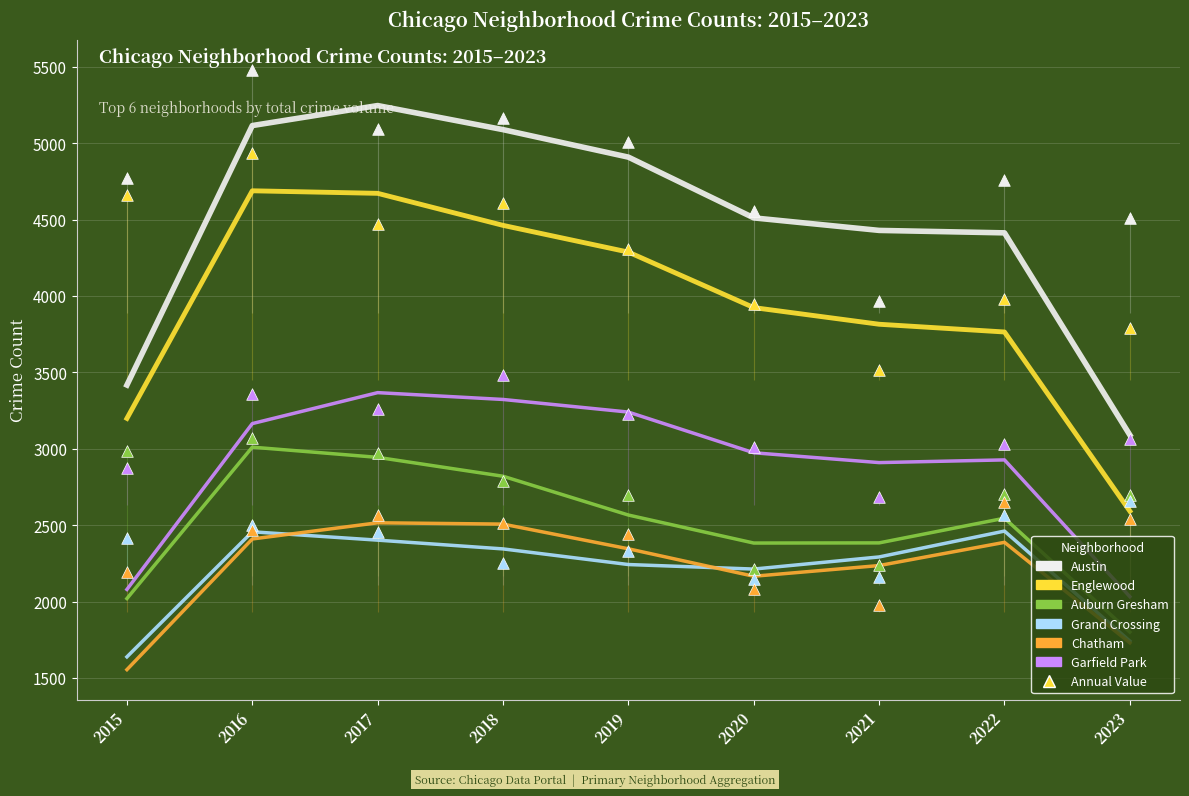

At how many categories does at least one series exceed 4633?

4